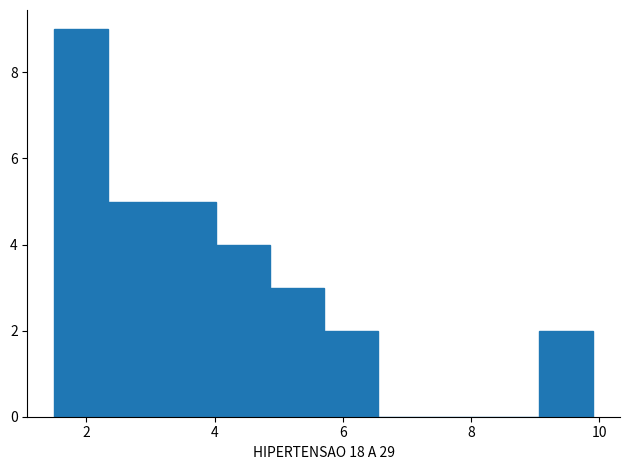

What is the height of the bar covering 4.02 to 4.86 on the x-axis? Neither the bar edges nor the heights are printed on the chart, so give them approximately, as read against the axes.

4